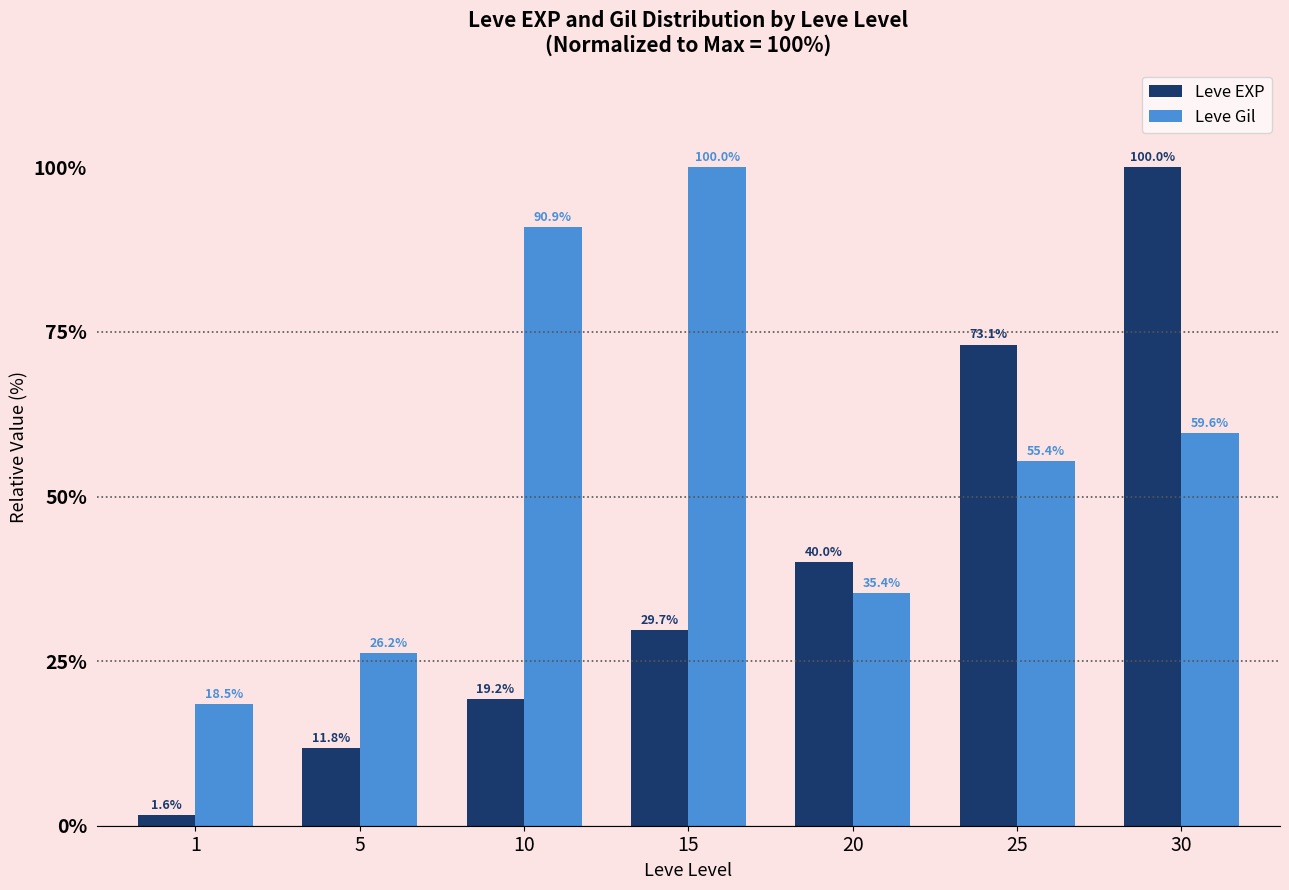

Count the number of data series in this chart.

2